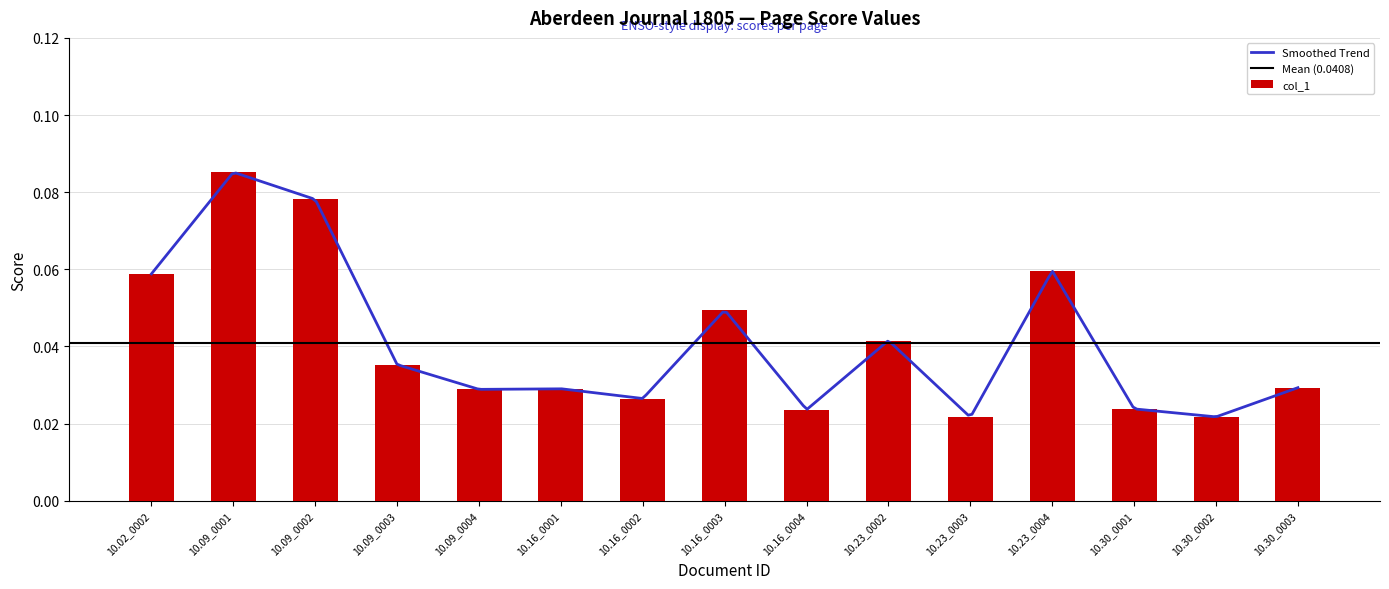

At which label does col_1 reach its peak?

10.09_0001